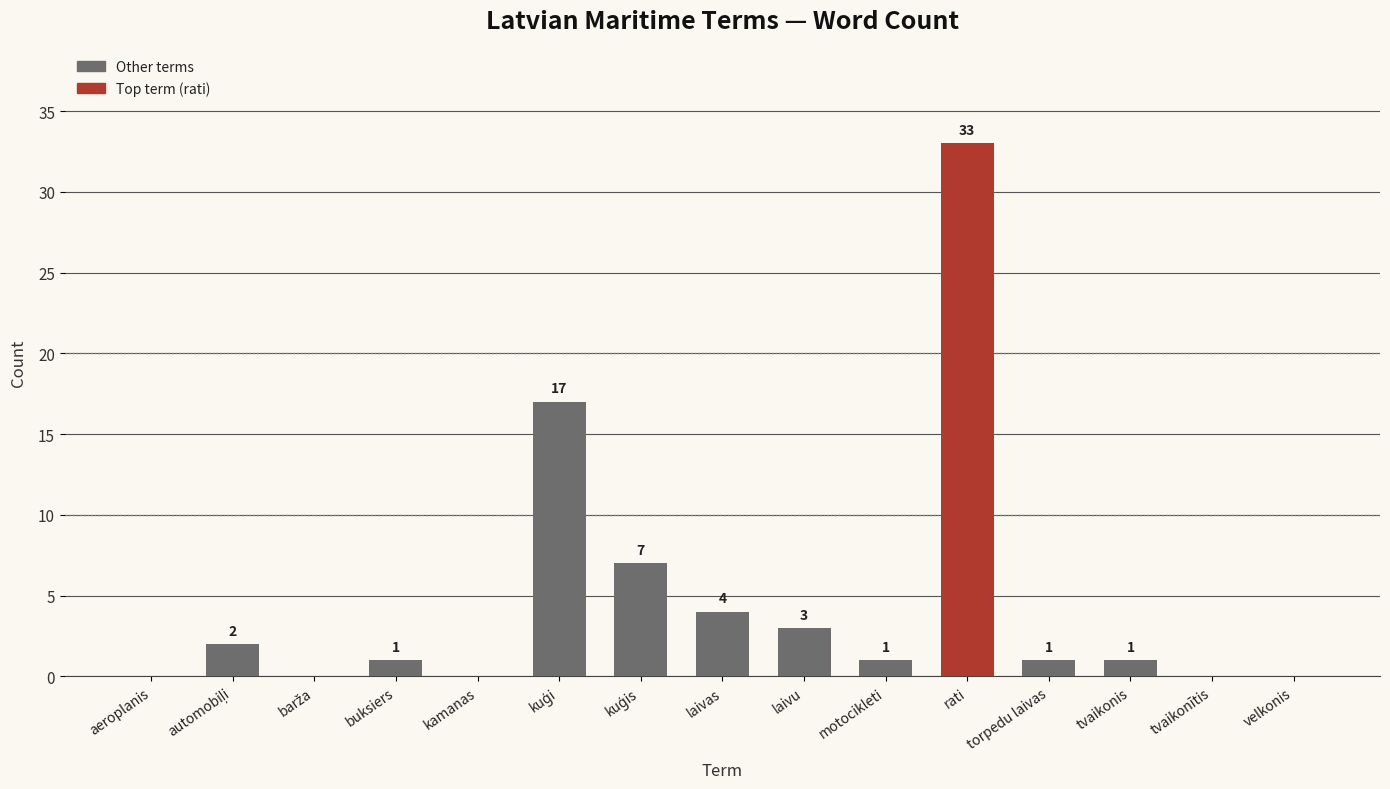

True or false: the data shows 1 at buksiers.

True